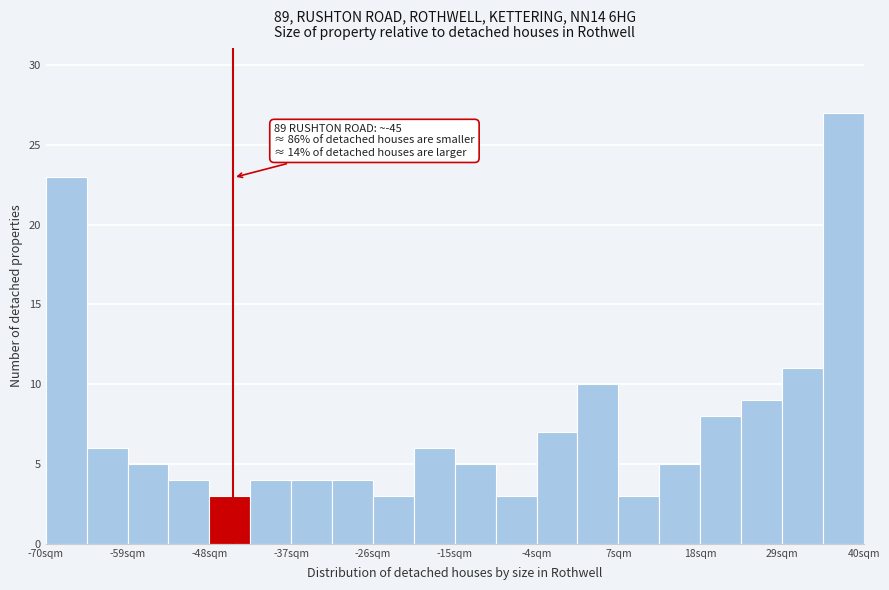

Around what value on the x-axis is the tallest bar? Give the approximate position of its centre, as read against the axis.

38